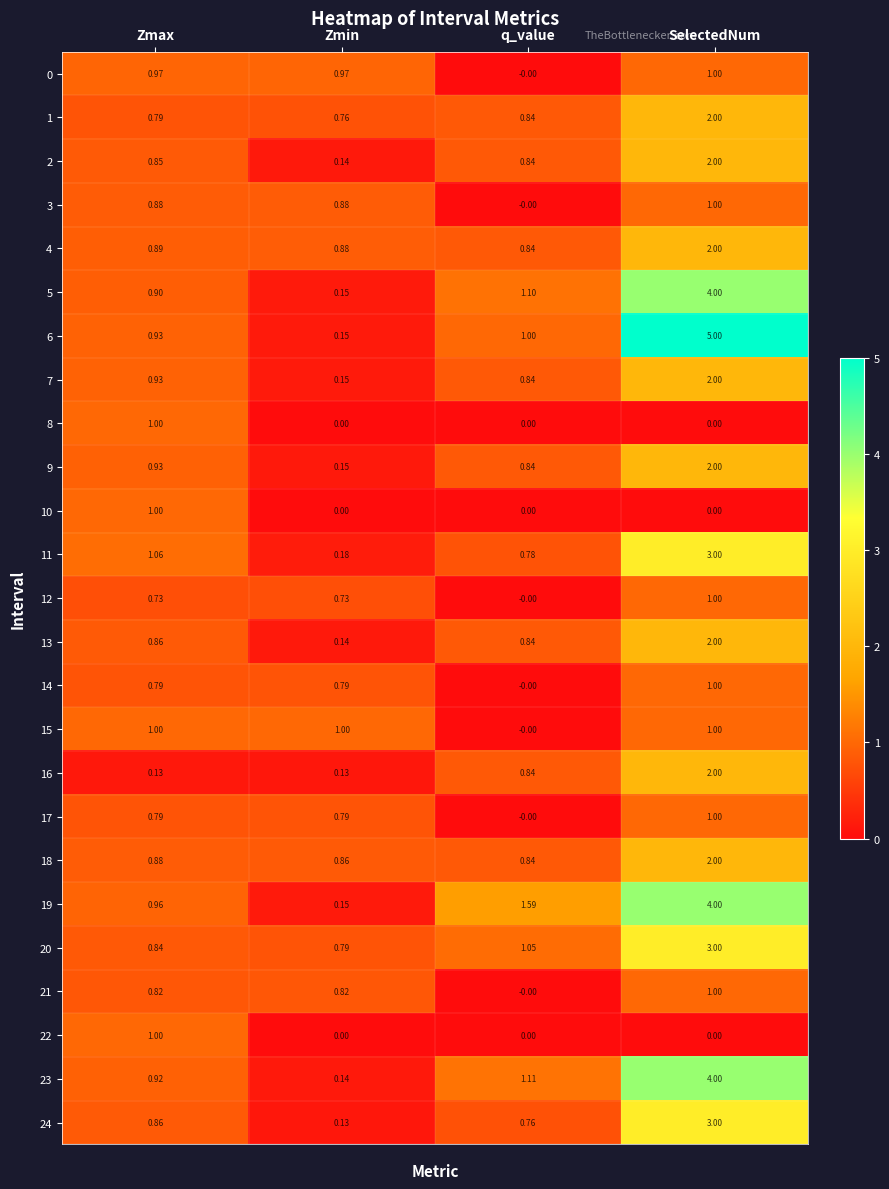

Is the value of 3 at Zmax greater than the value of 13 at q_value?

Yes